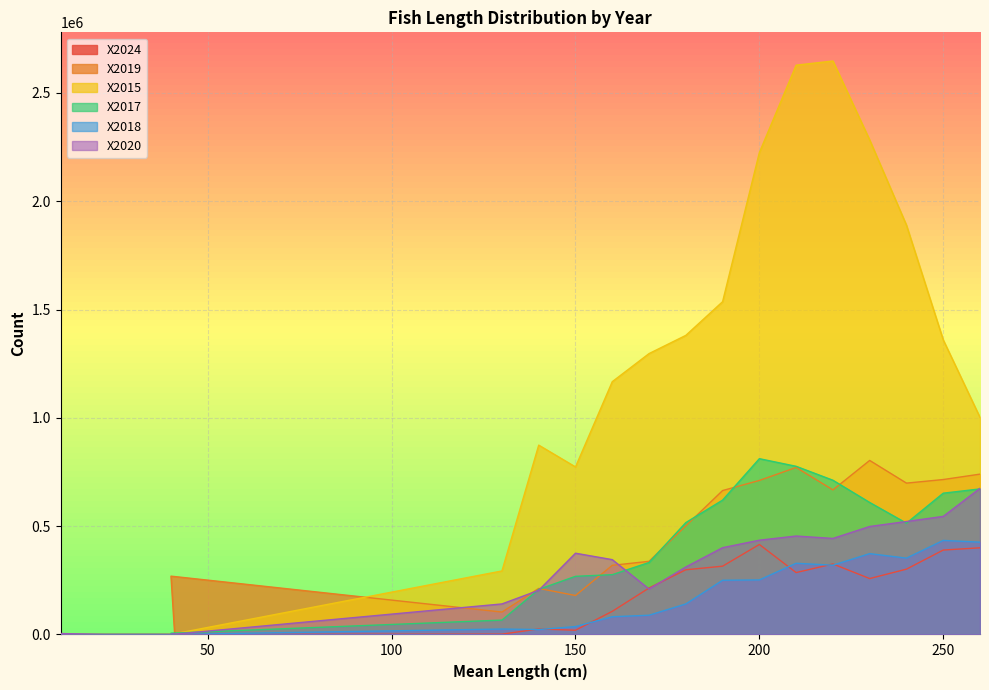

Which series has the largest total across all categories?

X2015